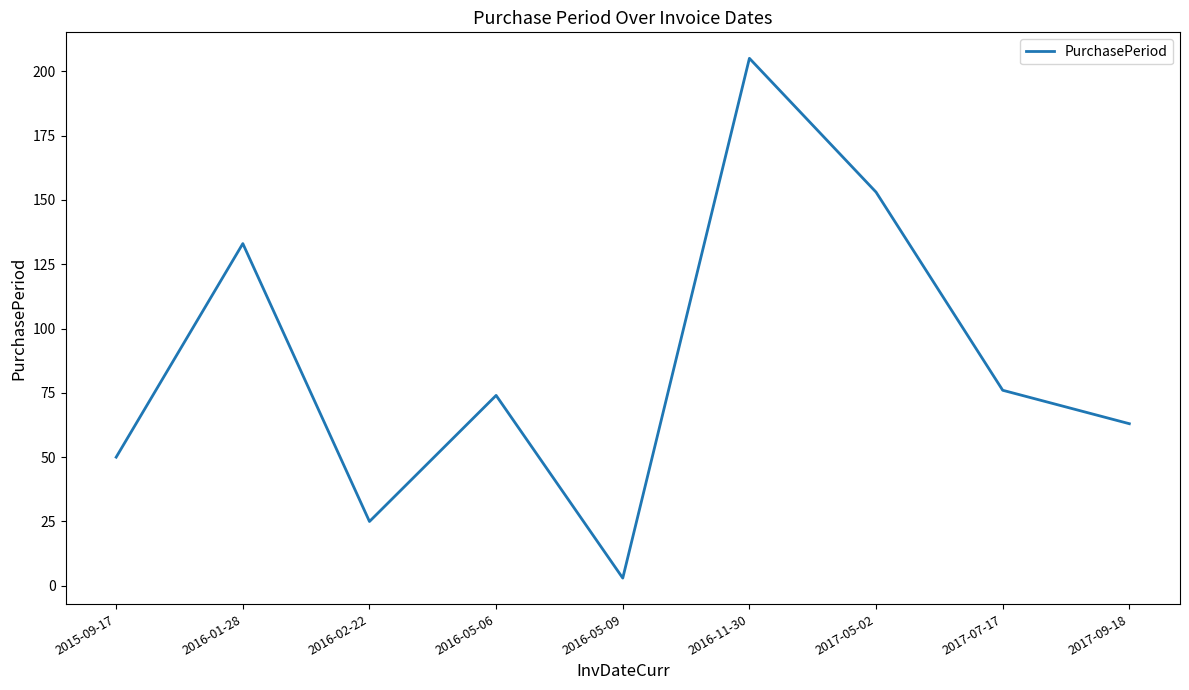

True or false: the data shows 3 at 2016-05-09.

True